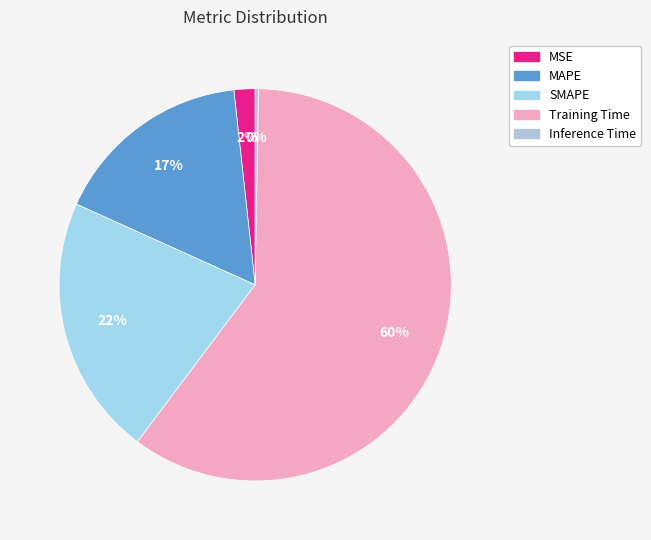

How many segments does this pie chart have?

5